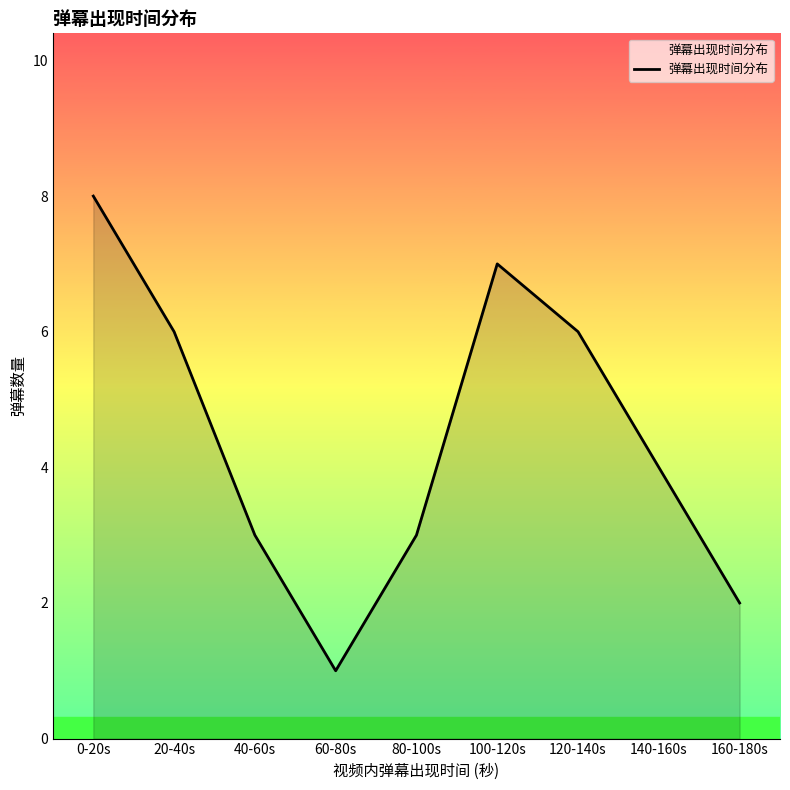

What is the greatest value displayed?

8